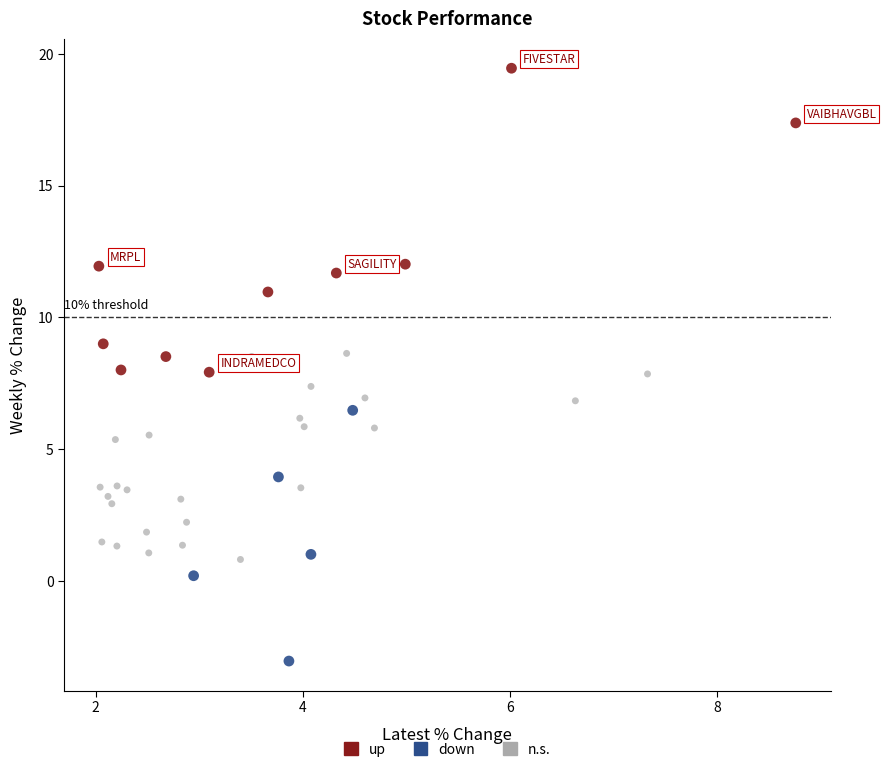

Which series reaches the minimum Y coordinate?

down